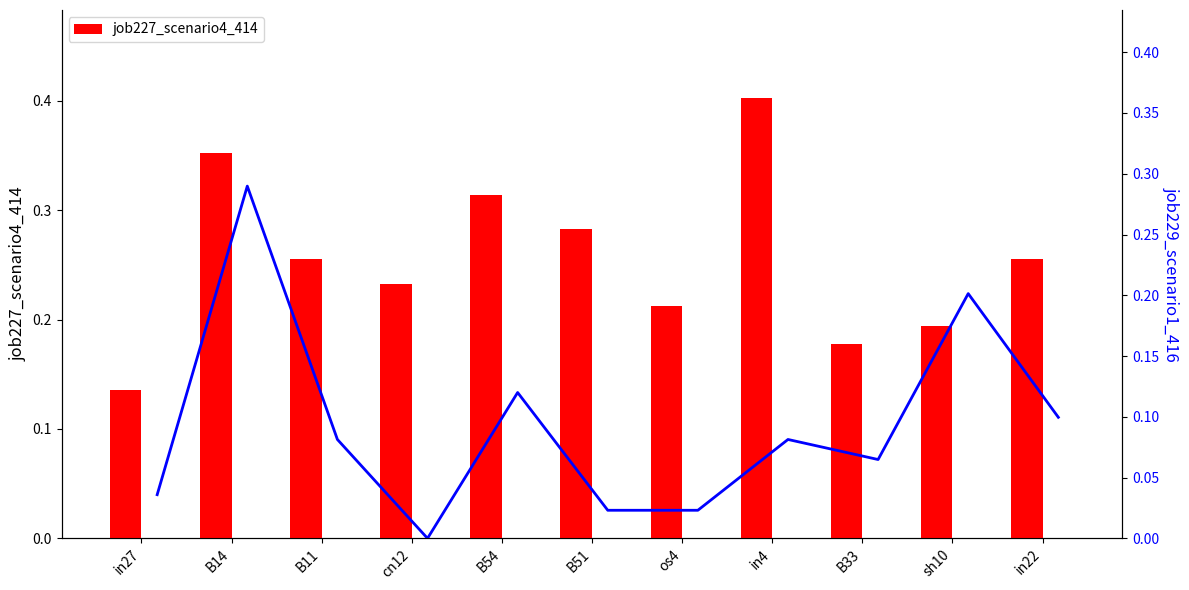

What is the difference between the job227_scenario4_414 values at in22 and in4?

0.1